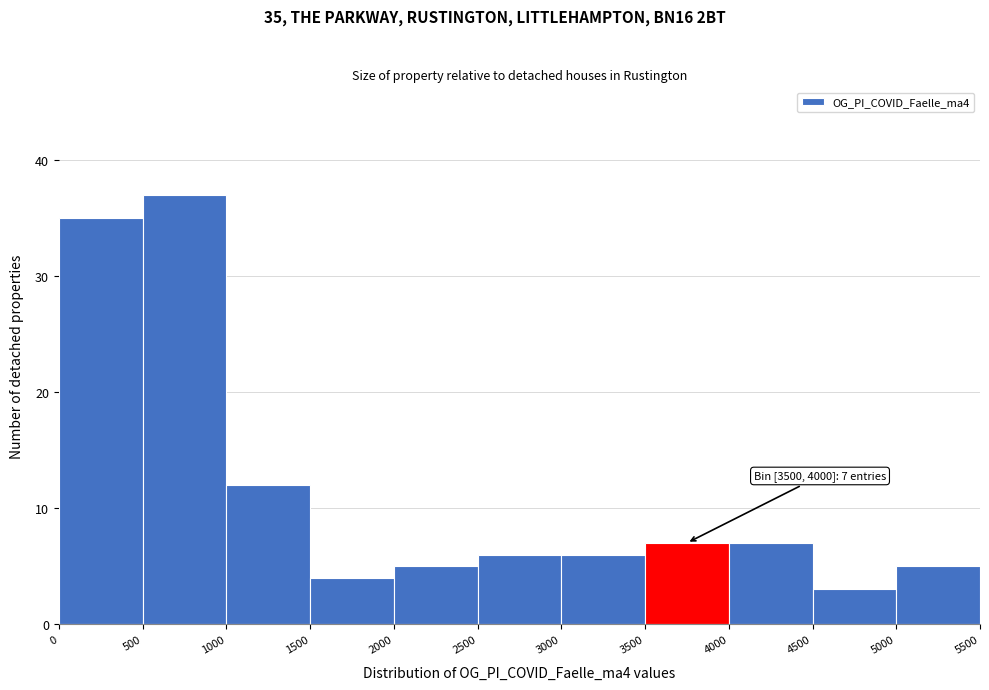

Over which range of the x-axis is the bar tallest?

500 to 1000